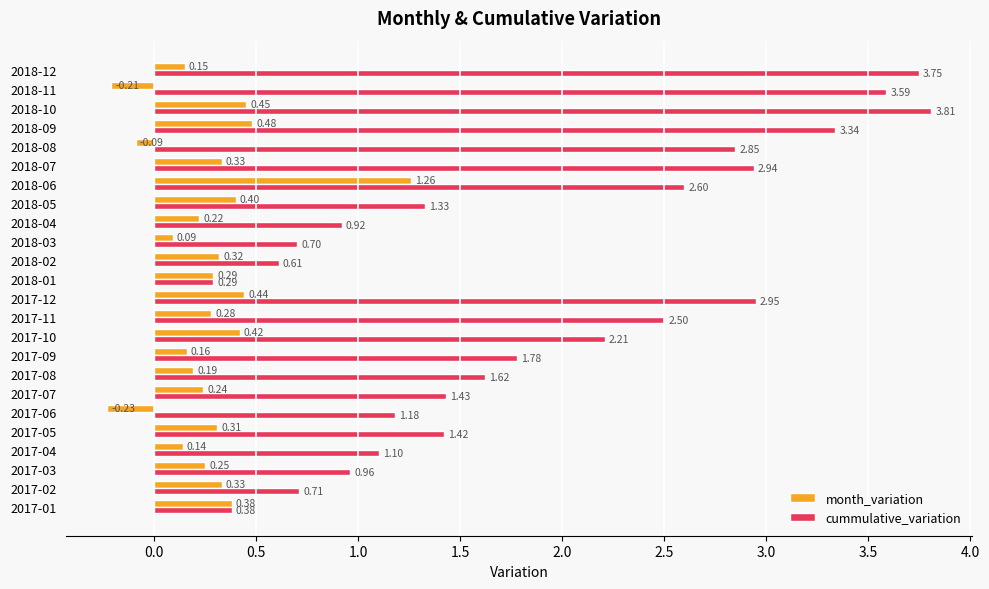

List the series in order of their overall mean, highest first.

cummulative_variation, month_variation